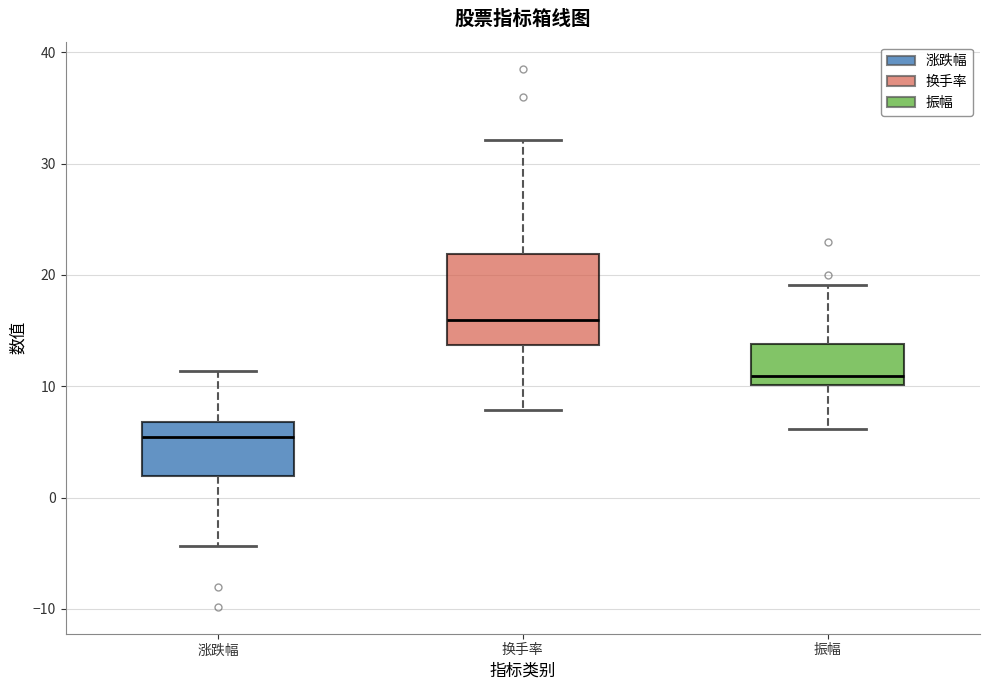

Comparing the boxes themselves (not the whiskers), which one is the tallest?

换手率